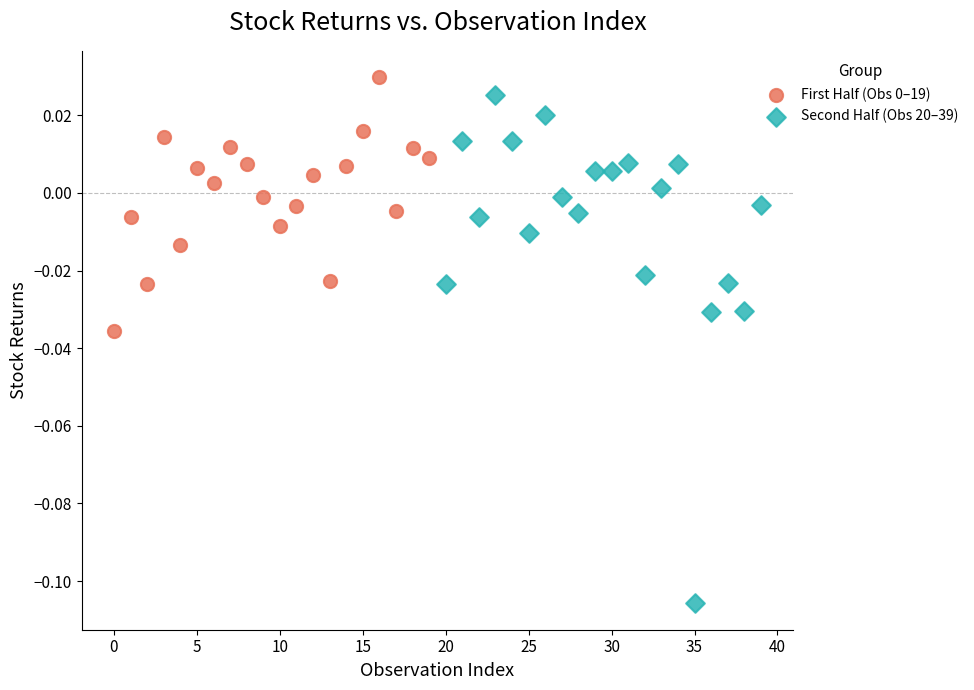

Which series reaches the minimum Y coordinate?

Second Half (Obs 20–39)